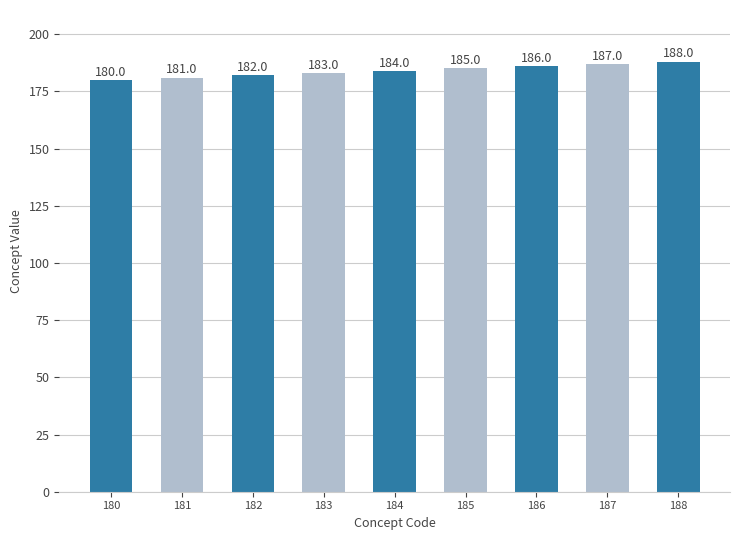

How many bars are there in total?

9